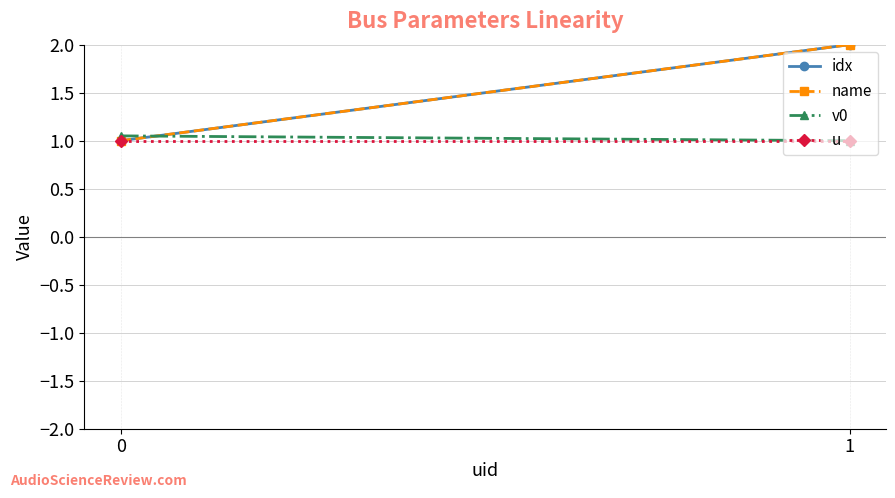

True or false: v0 has a value of 1.0 at 1.

True